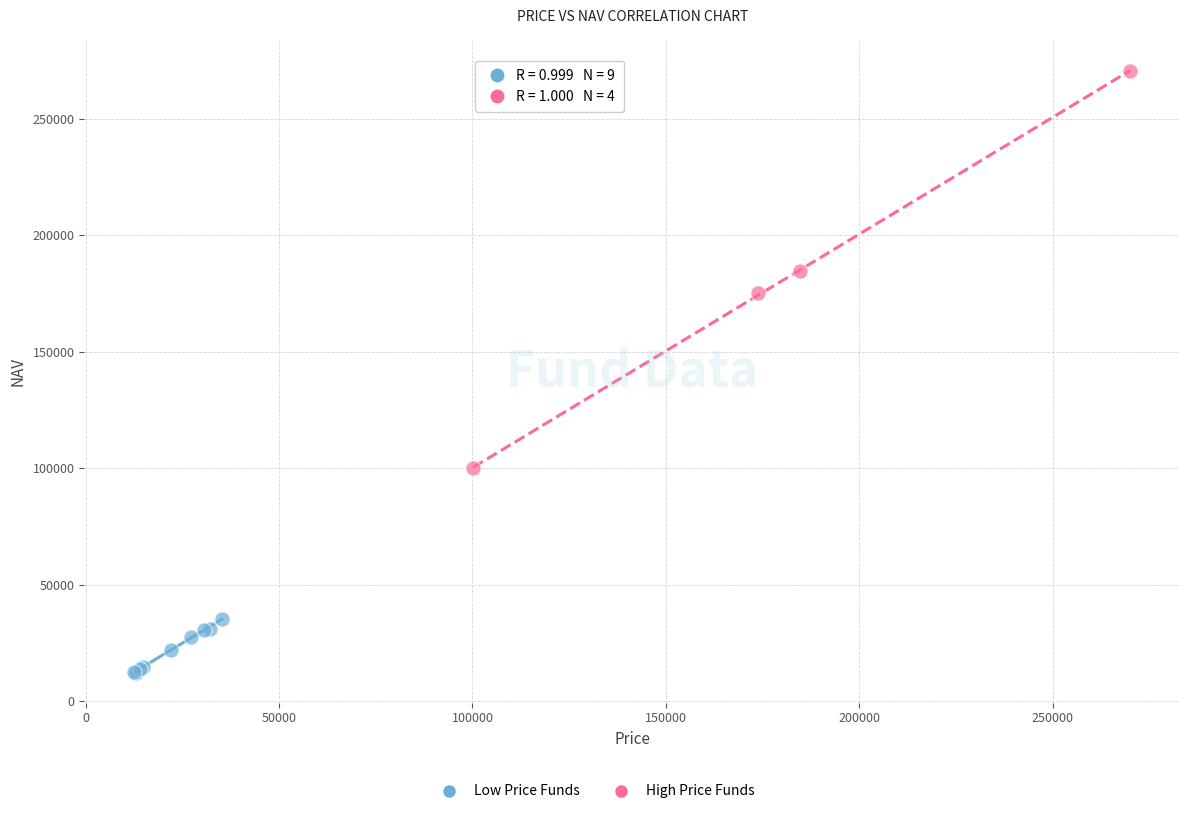

Which series has the widest spread of Y values?

High Price Funds